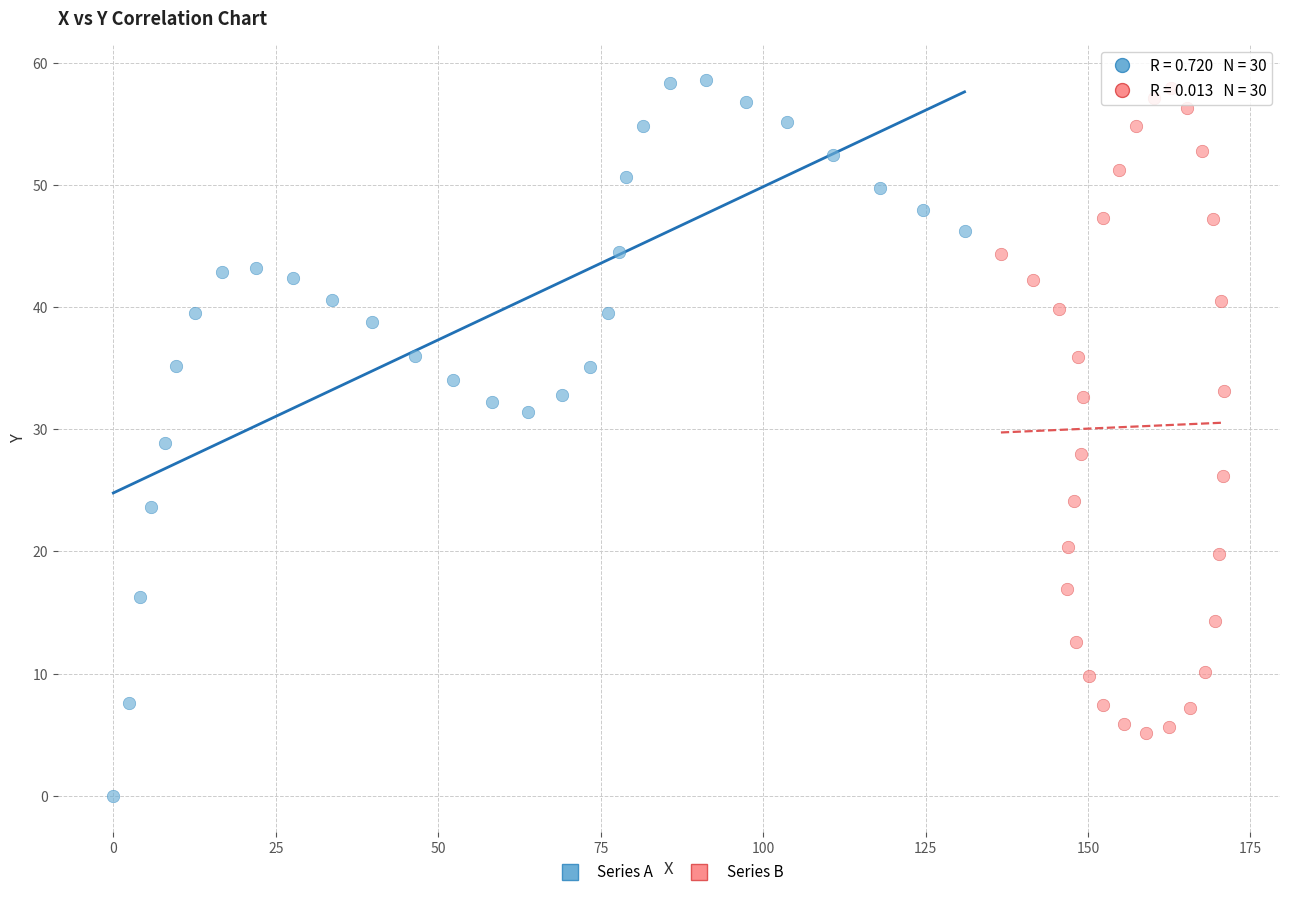

Which series contains the highest Y value?

Series A